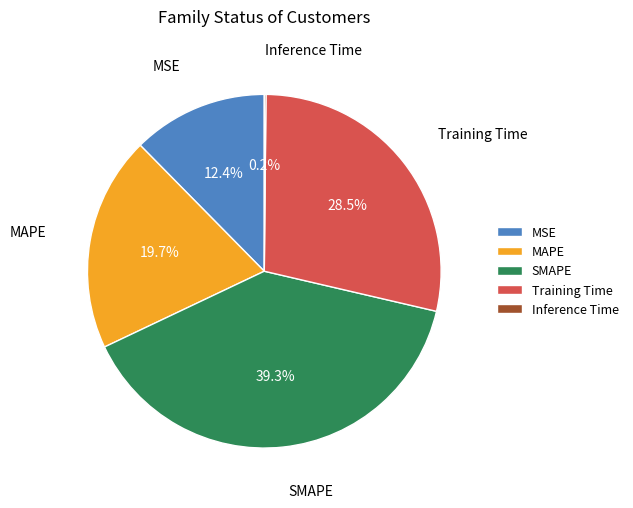

Which category has the biggest portion of the pie?

SMAPE